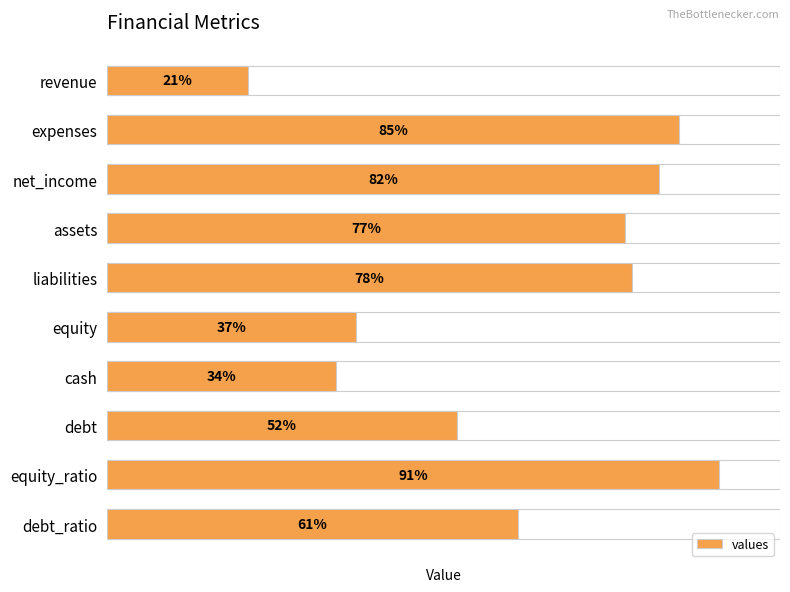

Which has a higher value, liabilities or cash?

liabilities